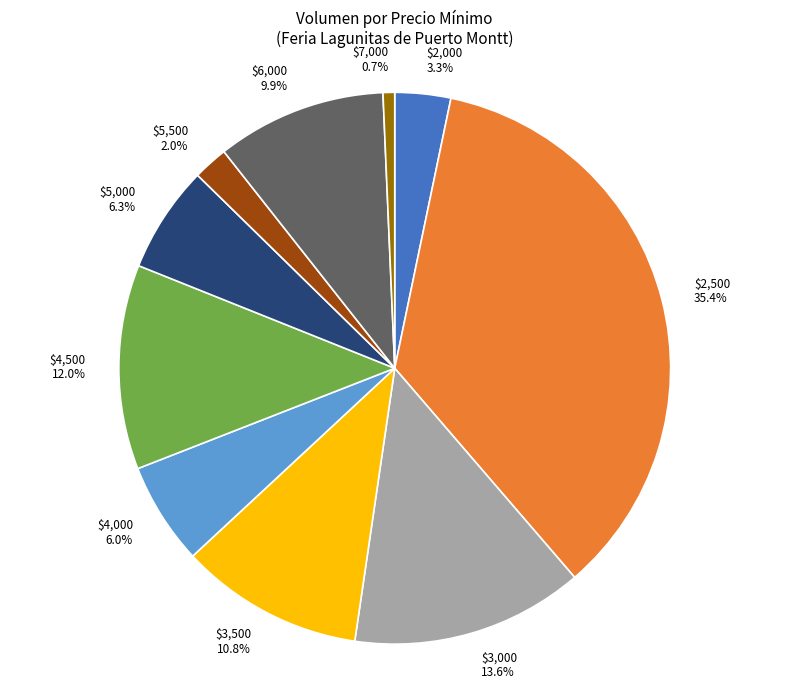

Which slice is the largest?

$2,500